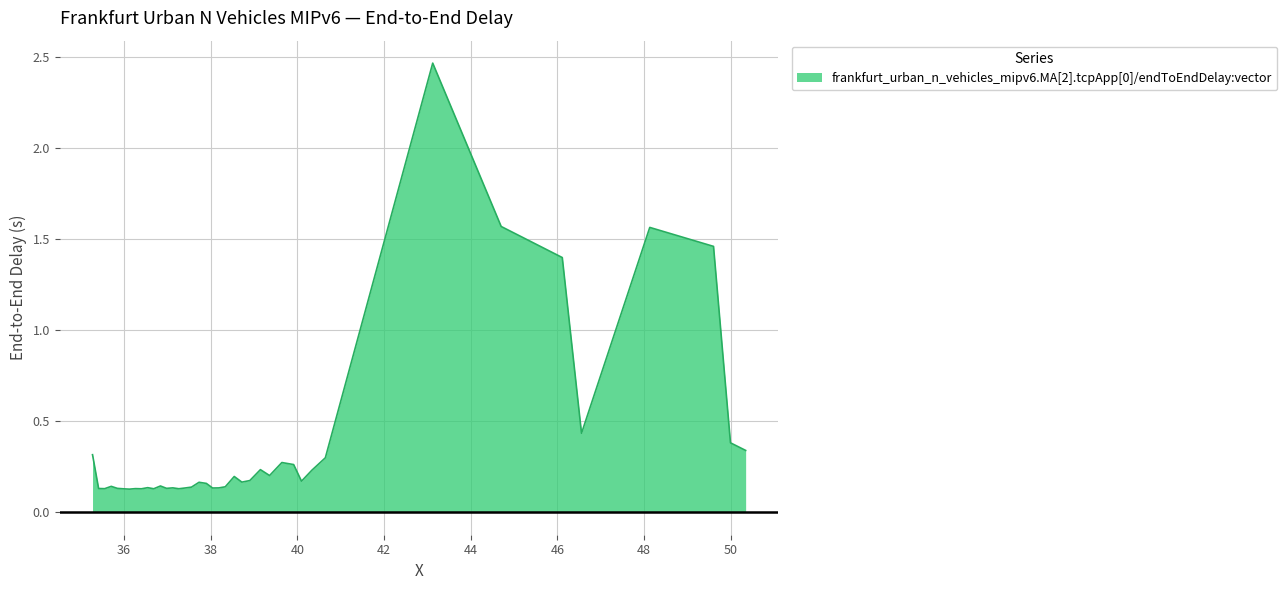

What is the difference between the maximum and minimum values?

2.3